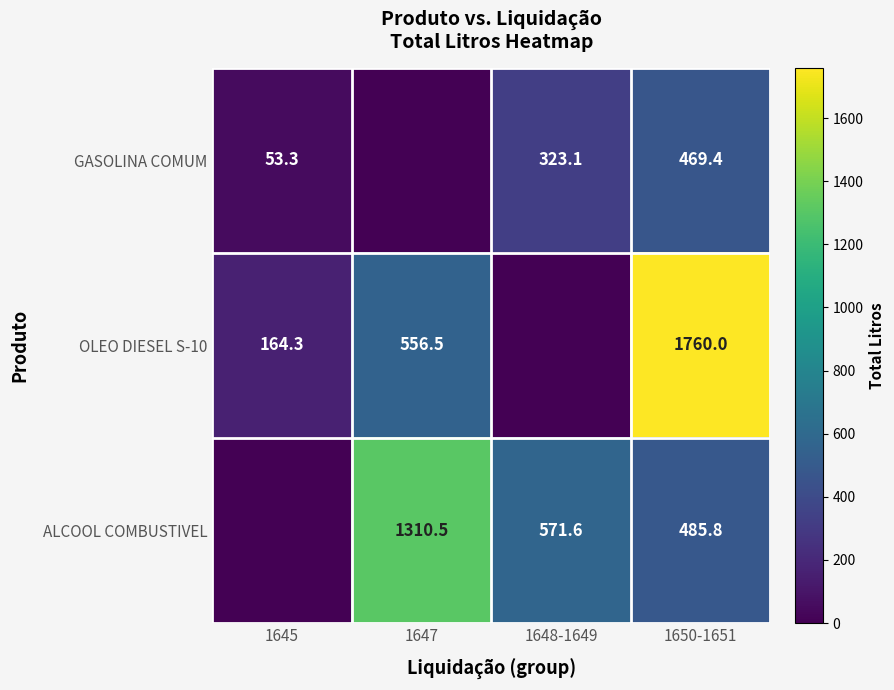

Is it true that ALCOOL COMBUSTIVEL equals 571.6 at 1648-1649?

True